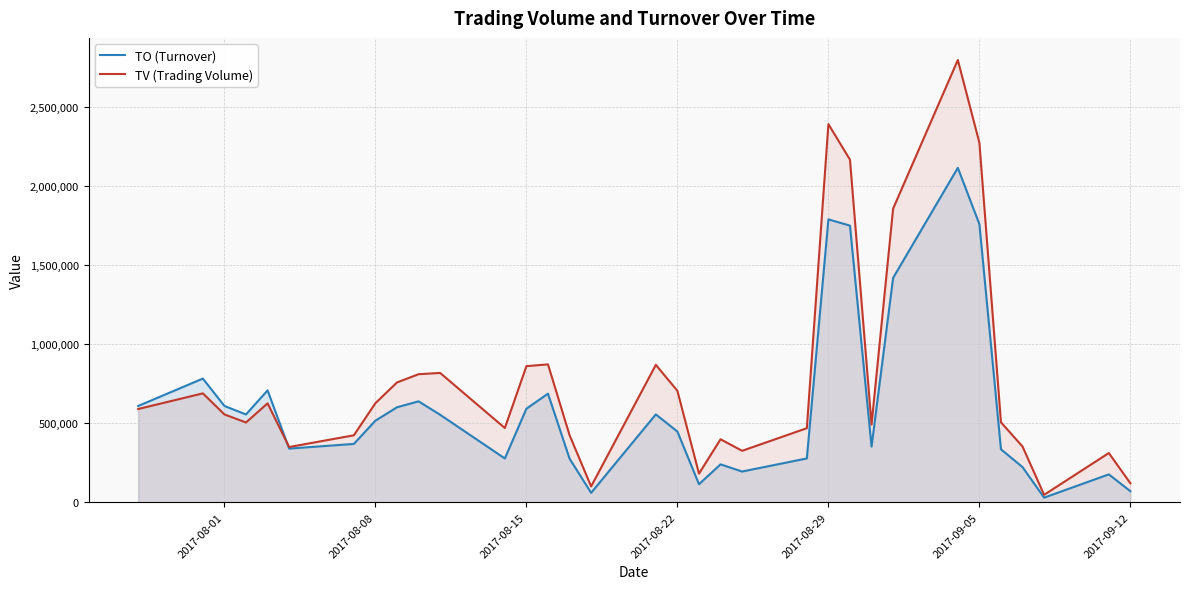

Is the value of TV (Trading Volume) at 2017-08-29 greater than the value of TO (Turnover) at 2017-08-22?

Yes